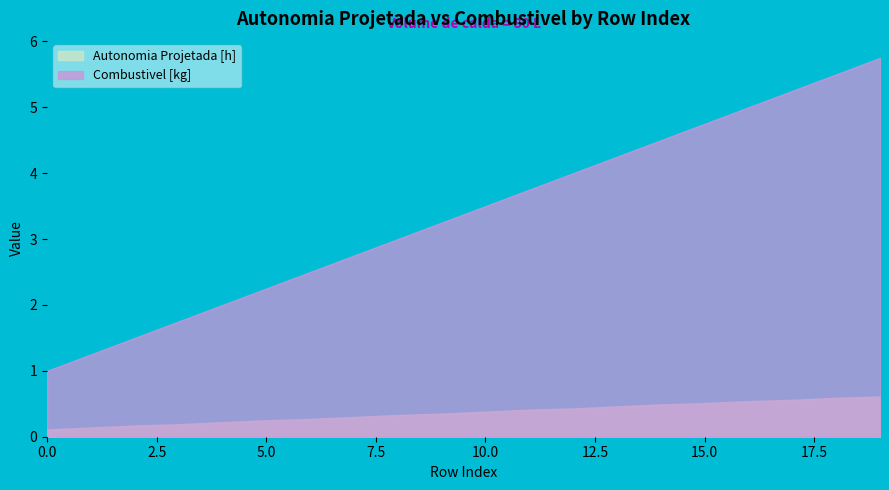

How many Autonomia Projetada [h] values are between 0 and 1?

20